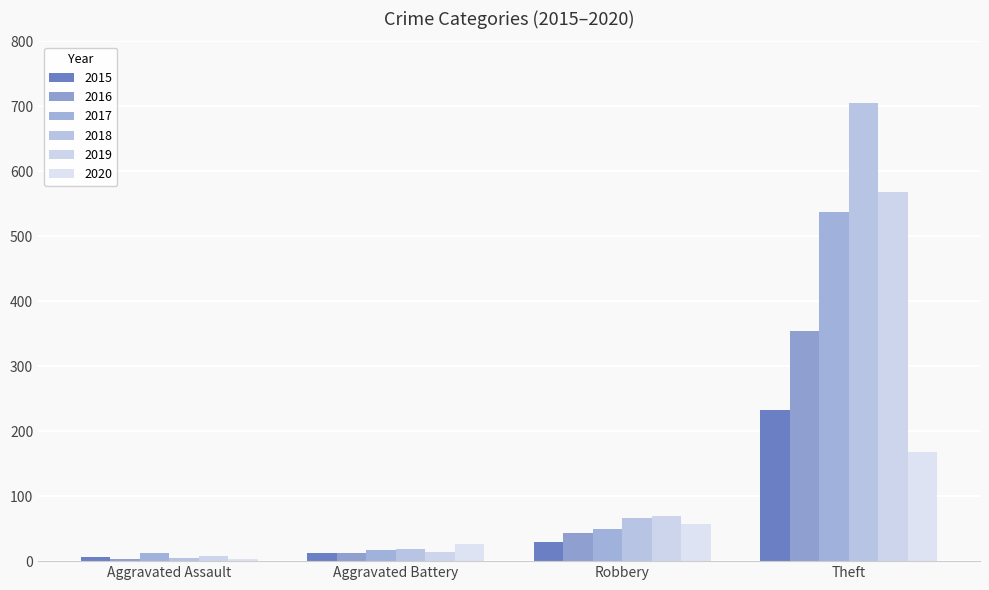

Rank the series at Robbery from highest to lowest value.

2019, 2018, 2020, 2017, 2016, 2015